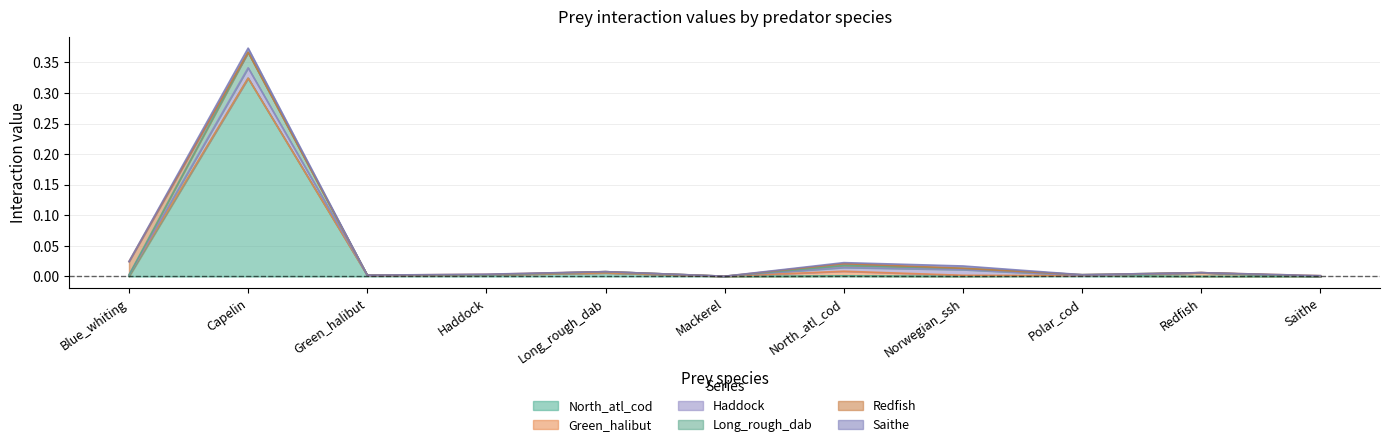

Is the value of Green_halibut at North_atl_cod greater than the value of Long_rough_dab at Haddock?

Yes